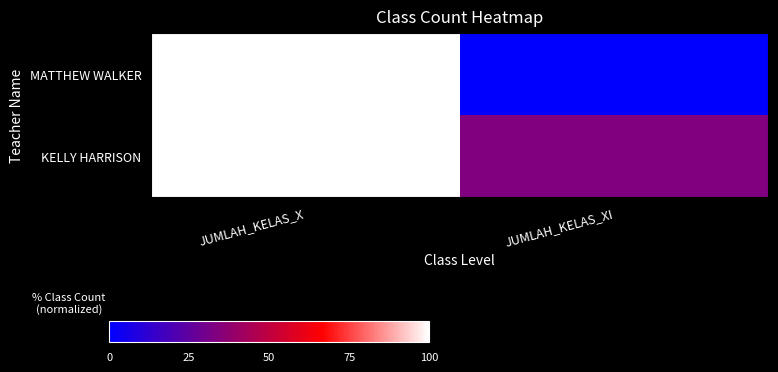

How many categories are shown in the chart?

2